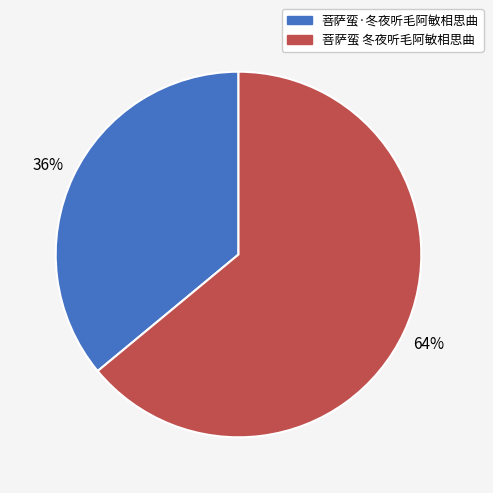

The 菩萨蛮·冬夜听毛阿敏相思曲 slice represents 36% of the pie. True or false?

True